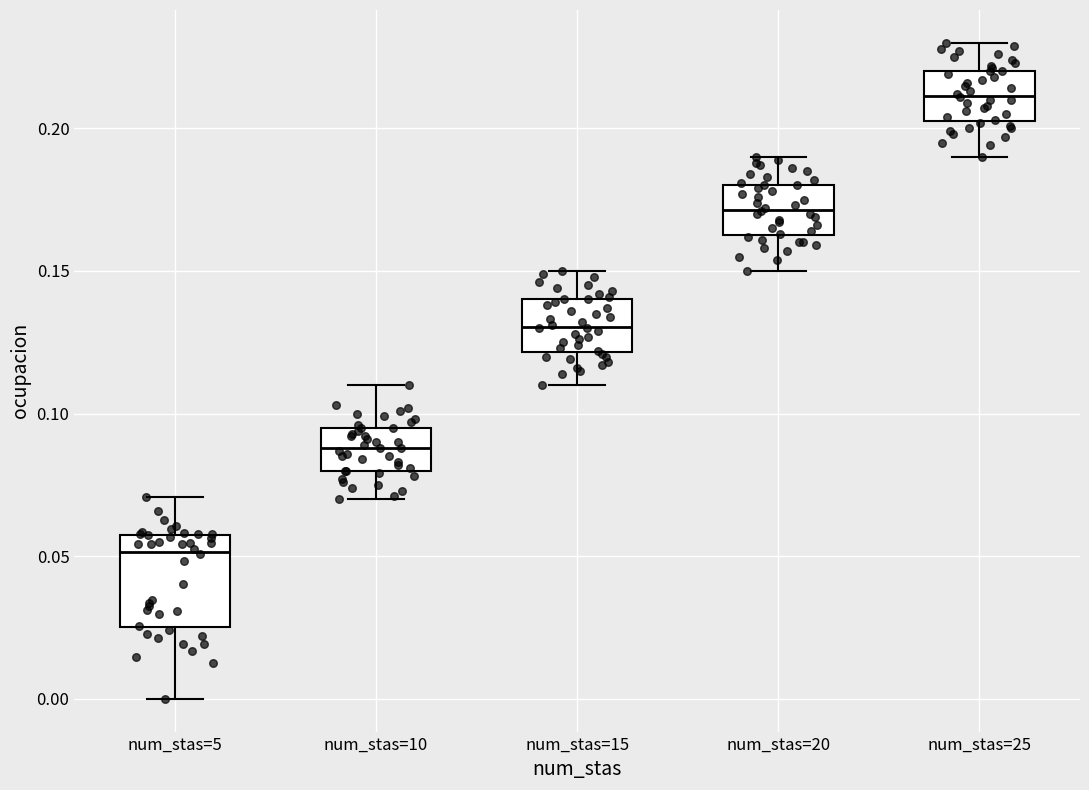

Where does the lower whisker of the box for num_stas=25 end on the y-axis? The values are not printed on the chart, so give them approximately, as read against the axis.

0.190